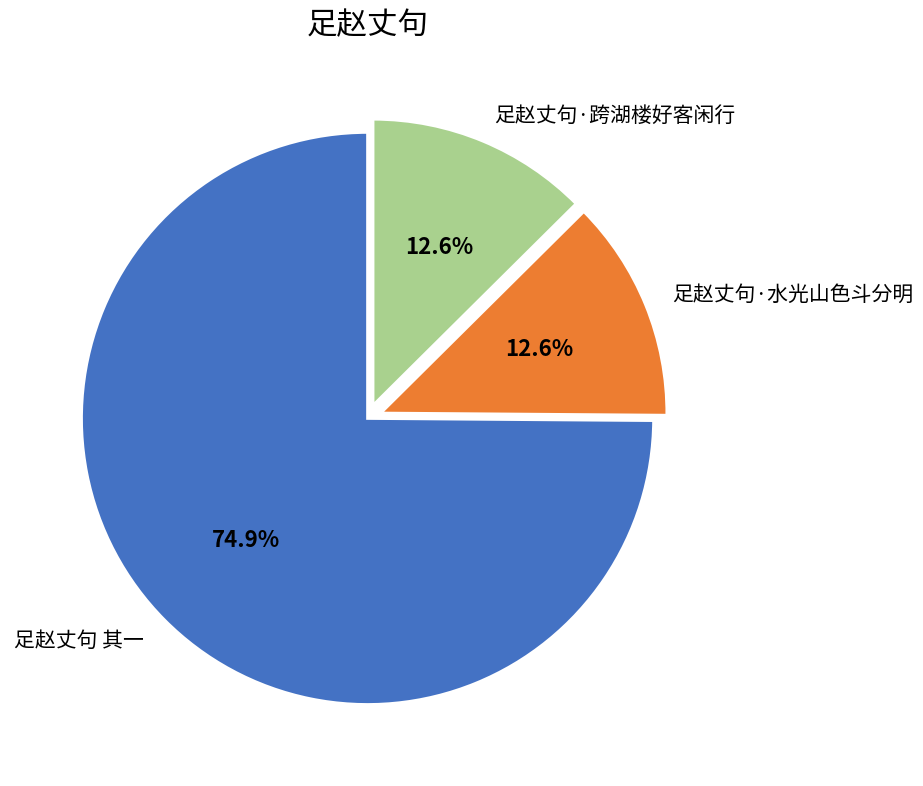

Is there a majority slice in this chart?

Yes